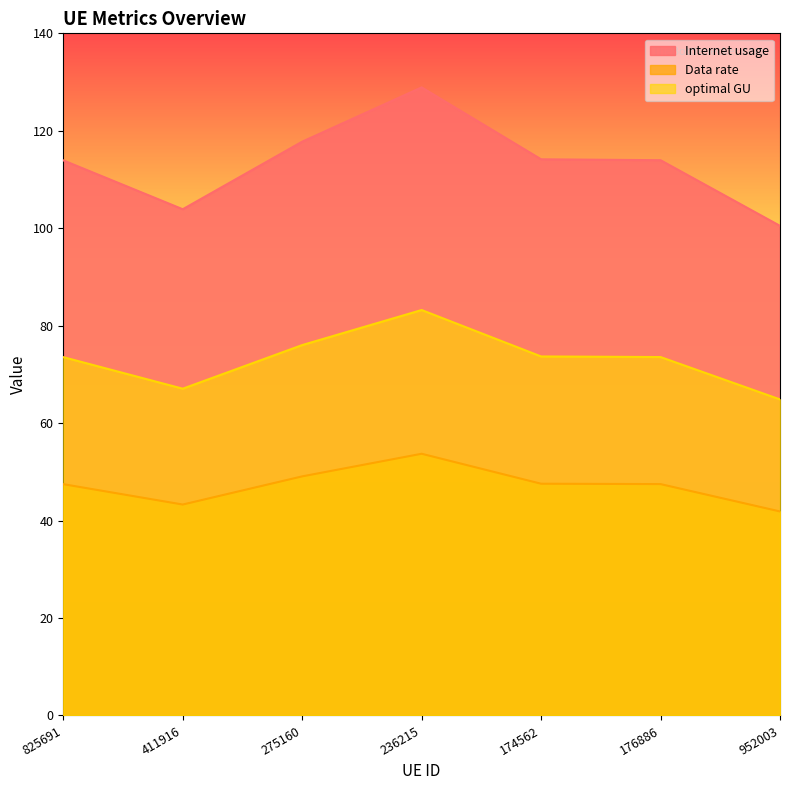

True or false: Data rate and optimal GU intersect in this chart.

False